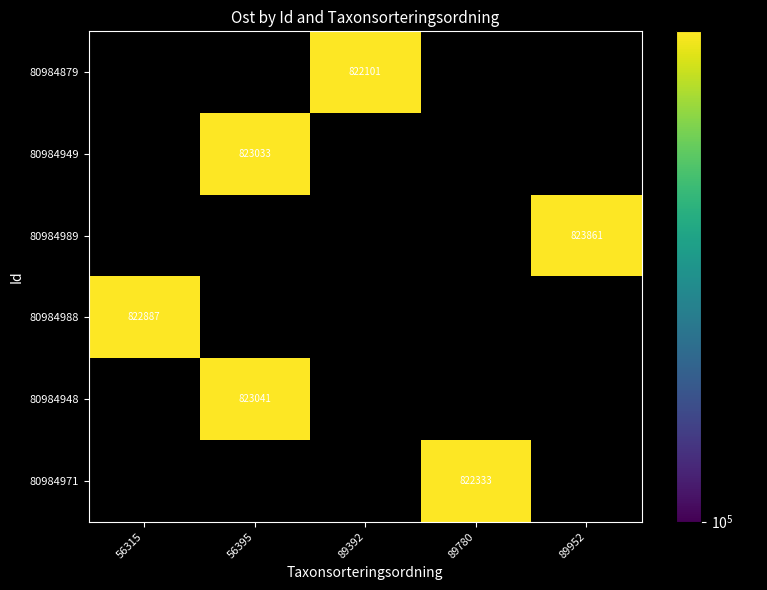

What is the difference between the maximum and minimum values in the 80984948 series?

823041.2